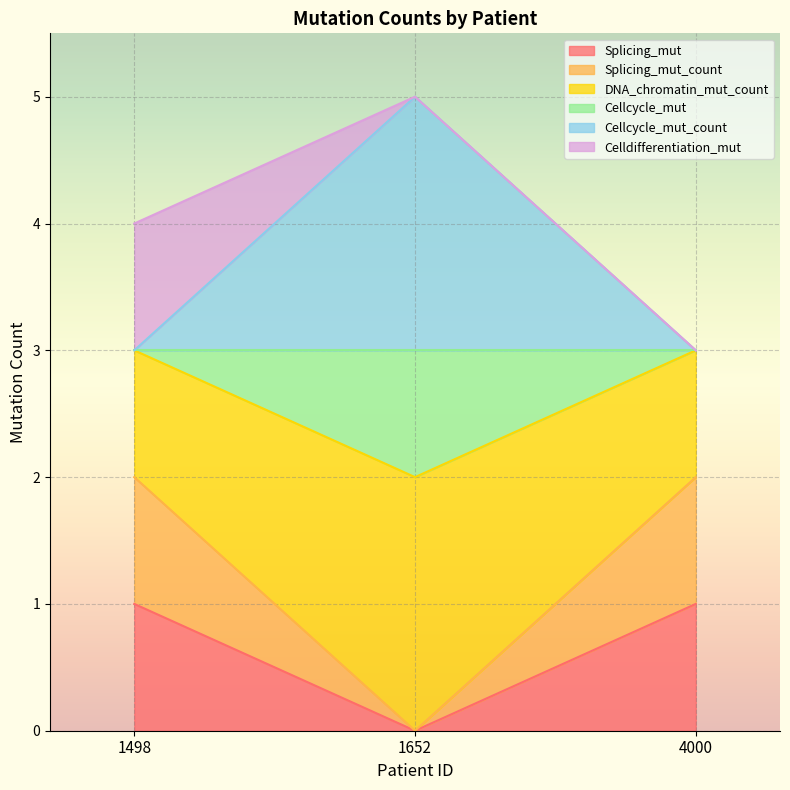

What is the value of the Splicing_mut point at the 1st from the left?

1